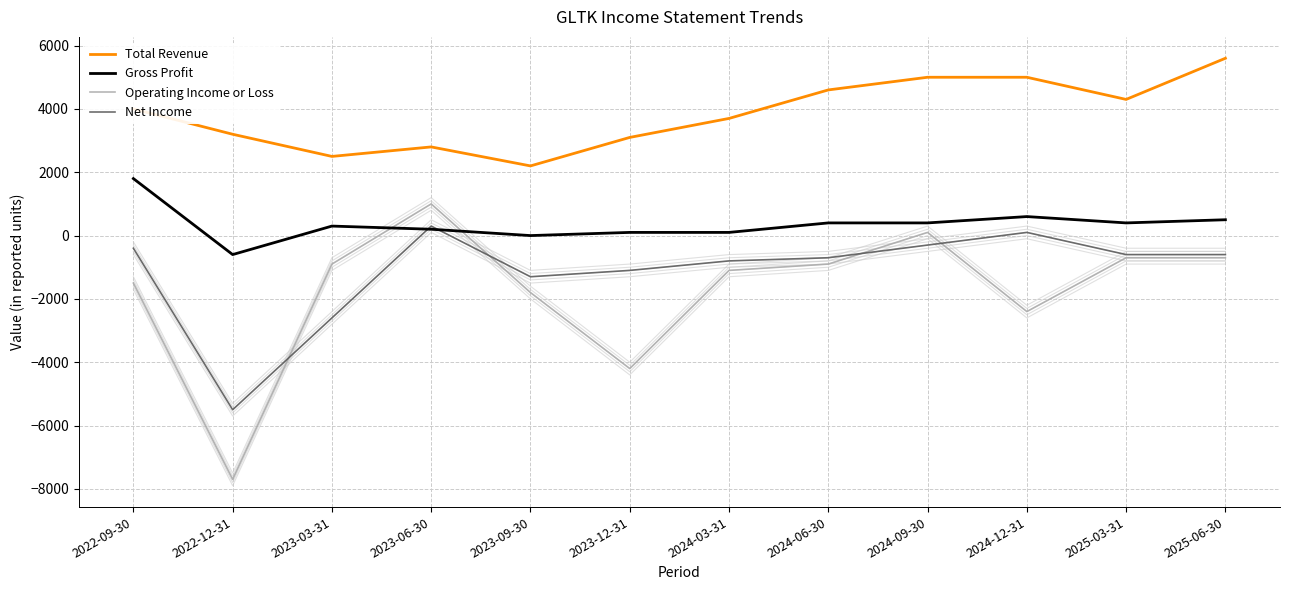

What is the value of the Net Income point at the 11th from the left?

-600